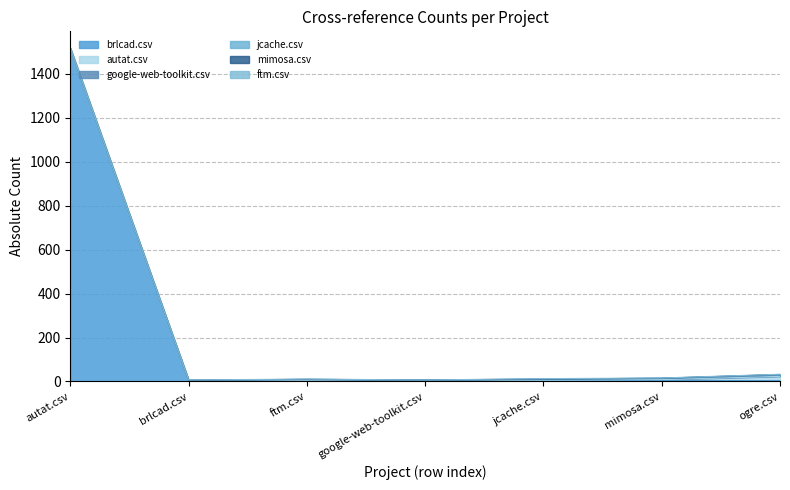

In ftm.csv, how many points are higher than both neighbors (excluding endpoints)?

1